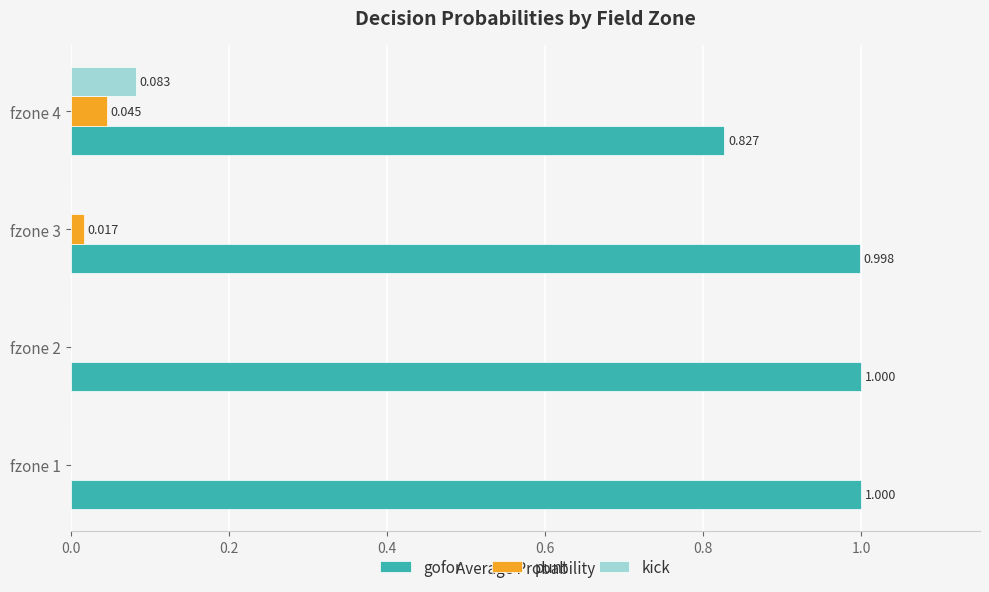

Which series changed the most between fzone 1 and fzone 3?

punt